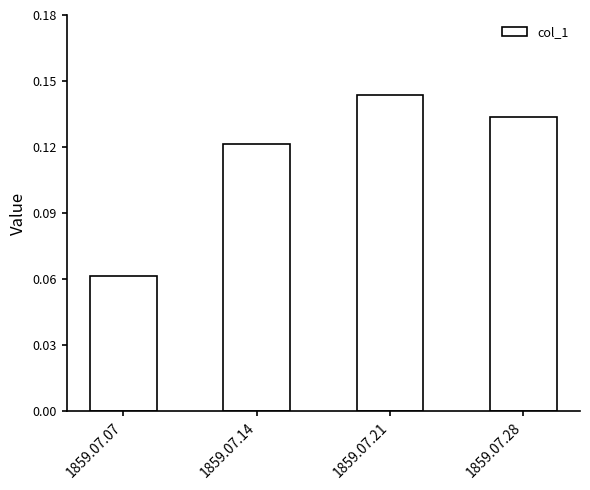

At which category does the chart reach its peak across all series?

1859.07.21